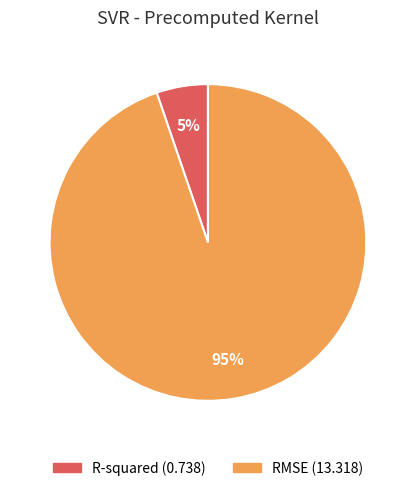

Which category has the biggest portion of the pie?

RMSE